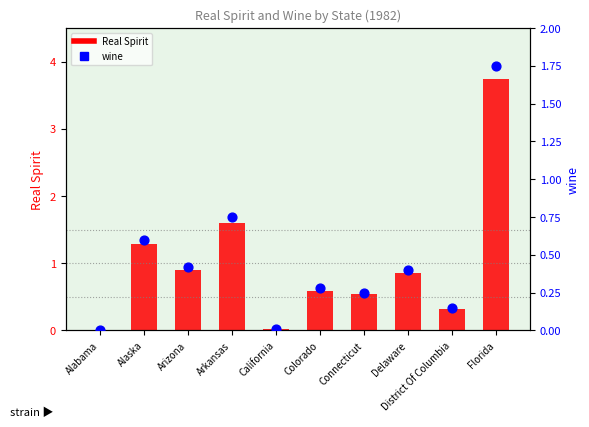

Which series has the largest Y range (max minus min)?

Real Spirit